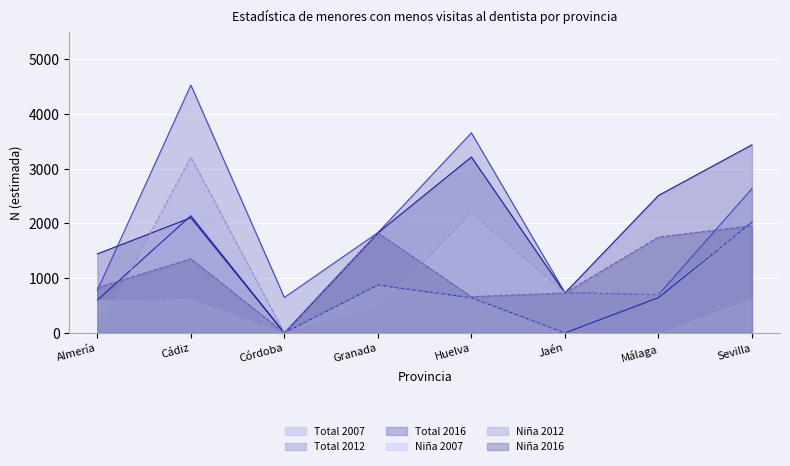

Reading right to left, extract all data points from this chart.

Total 2007: 2022	644	0	642	873	0	2140	598
Total 2012: 2634	698	735	3654	1831	647	4526	779
Total 2016: 3435	2509	729	3212	1826	0	2103	1443
Niña 2007: 642	0	0	642	873	0	632	598
Niña 2012: 2003	698	735	2195	443	0	3212	0
Niña 2016: 1958	1750	729	662	1826	0	1353	826